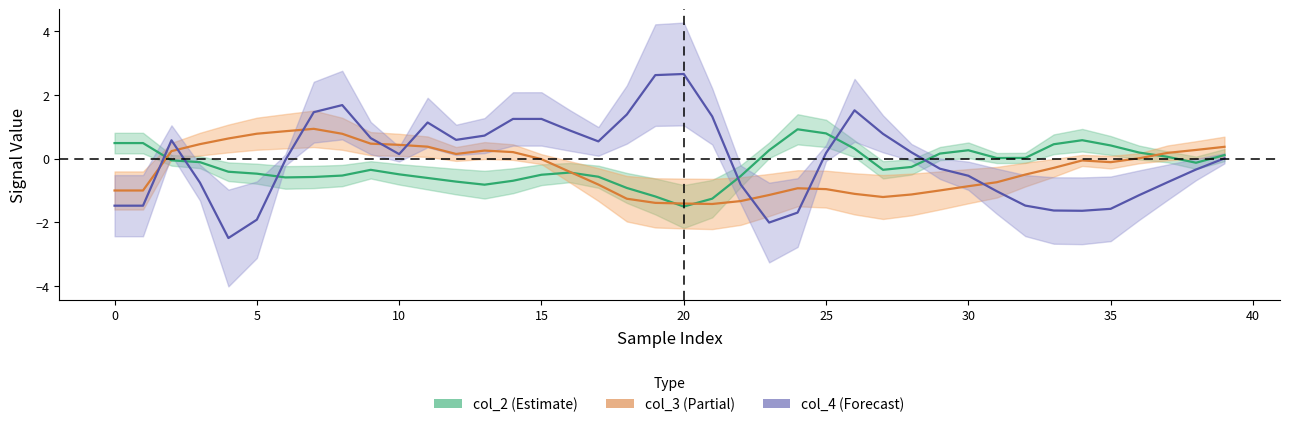

Which series ends up on top after the final intersection of col_3 (Partial) and col_4 (Forecast)?

col_3 (Partial)